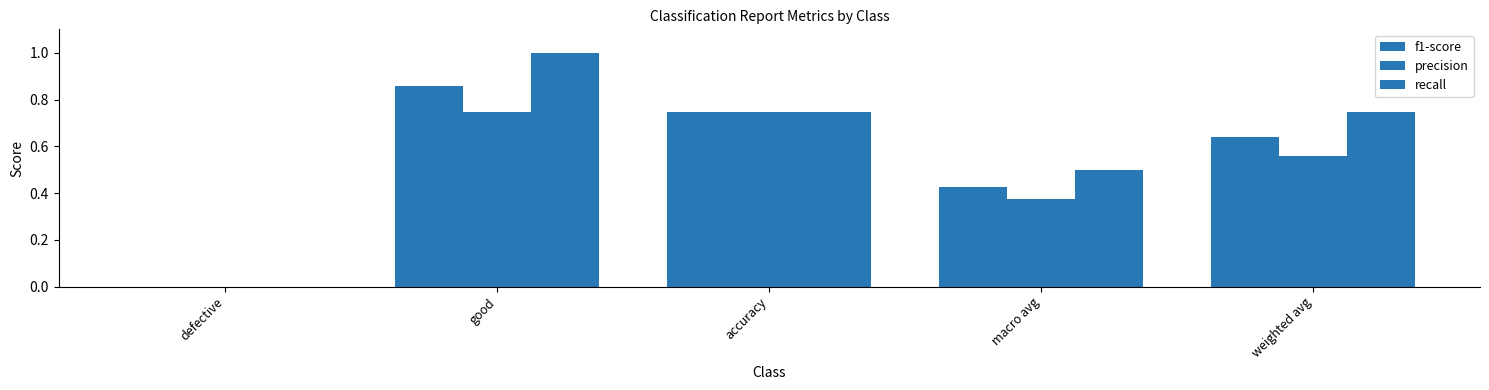

How many values in the recall series exceed 0?

4